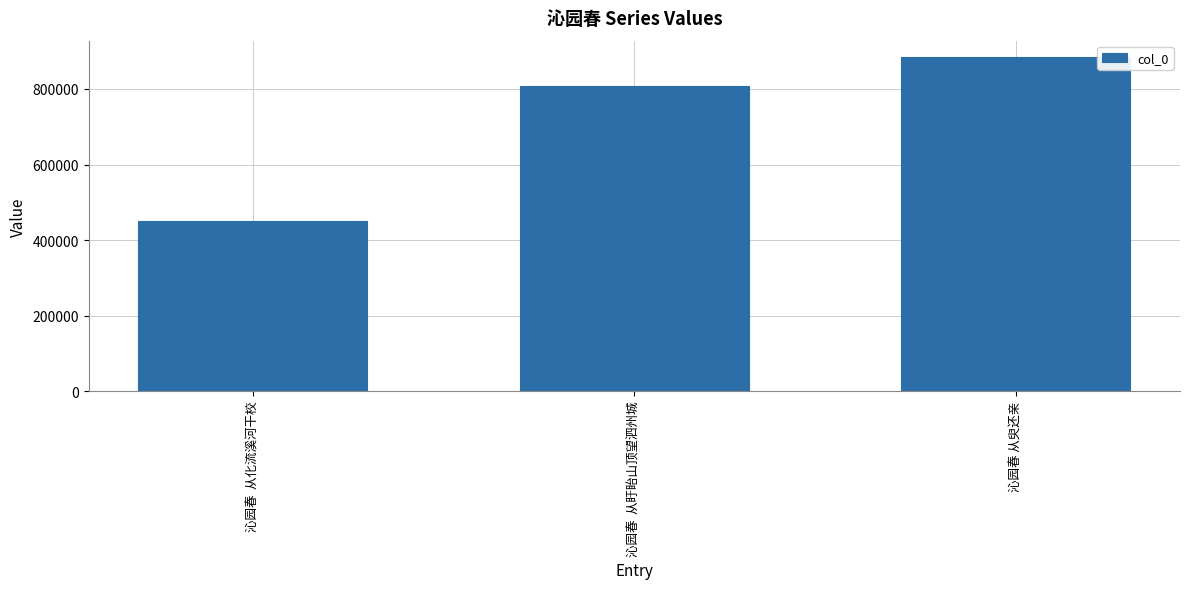

What is the maximum value shown in the chart?

883560